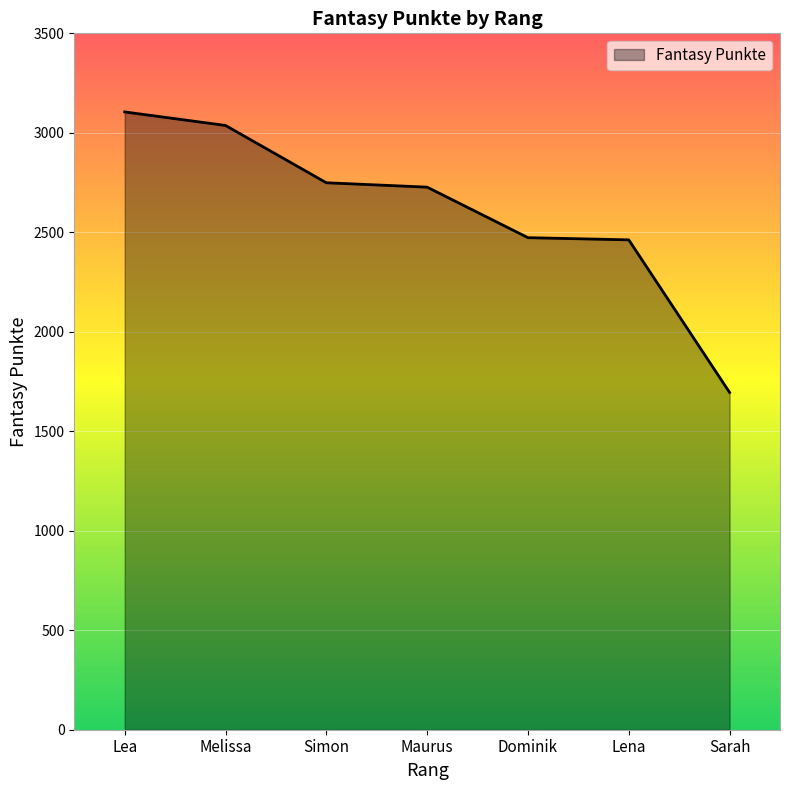

What is the difference between the maximum and minimum values?

1410